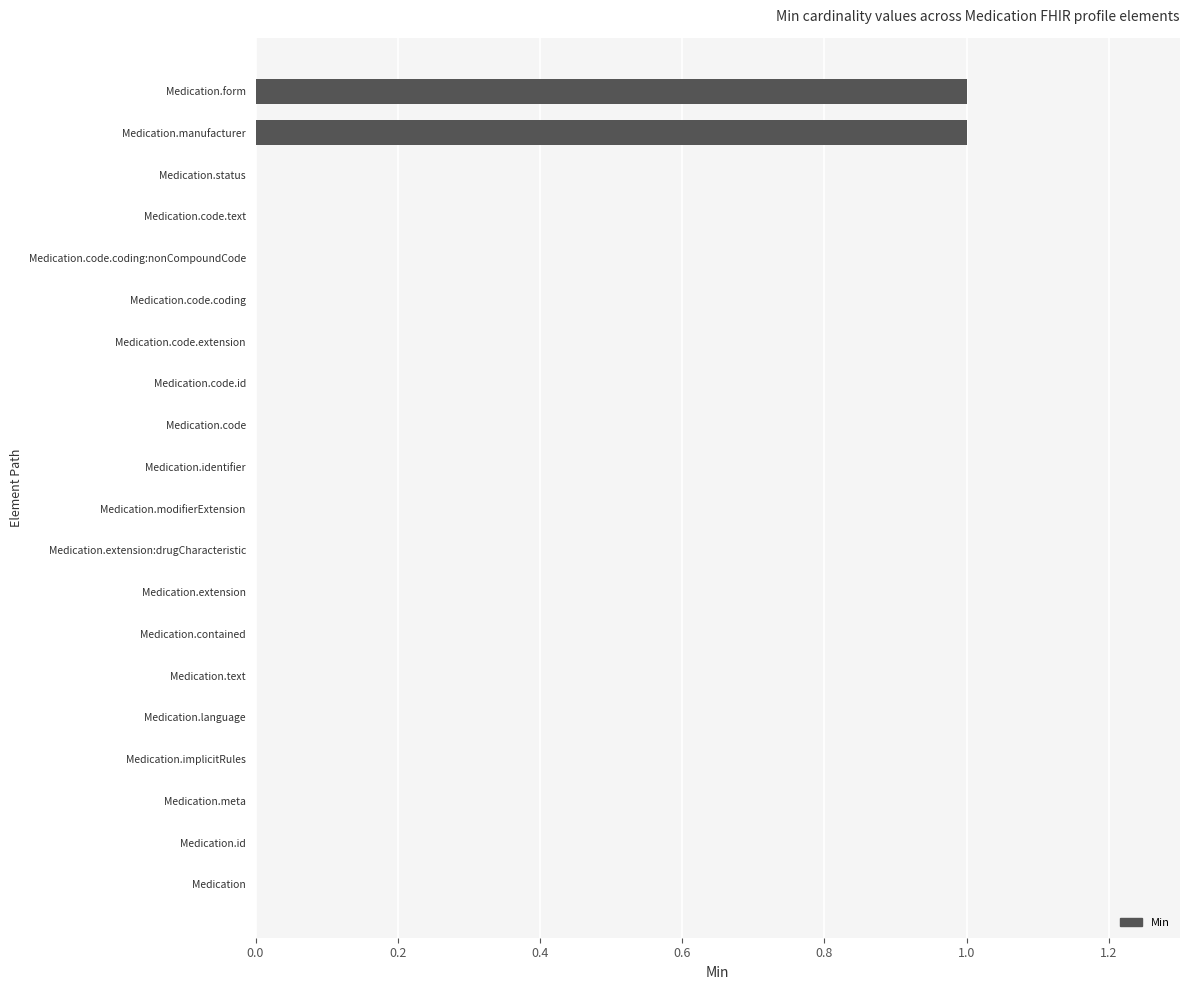

Reading bottom to top, extract all data points from this chart.

Medication=0	Medication.id=0	Medication.meta=0	Medication.implicitRules=0	Medication.language=0	Medication.text=0	Medication.contained=0	Medication.extension=0	Medication.extension:drugCharacteristic=0	Medication.modifierExtension=0	Medication.identifier=0	Medication.code=0	Medication.code.id=0	Medication.code.extension=0	Medication.code.coding=0	Medication.code.coding:nonCompoundCode=0	Medication.code.text=0	Medication.status=0	Medication.manufacturer=1	Medication.form=1